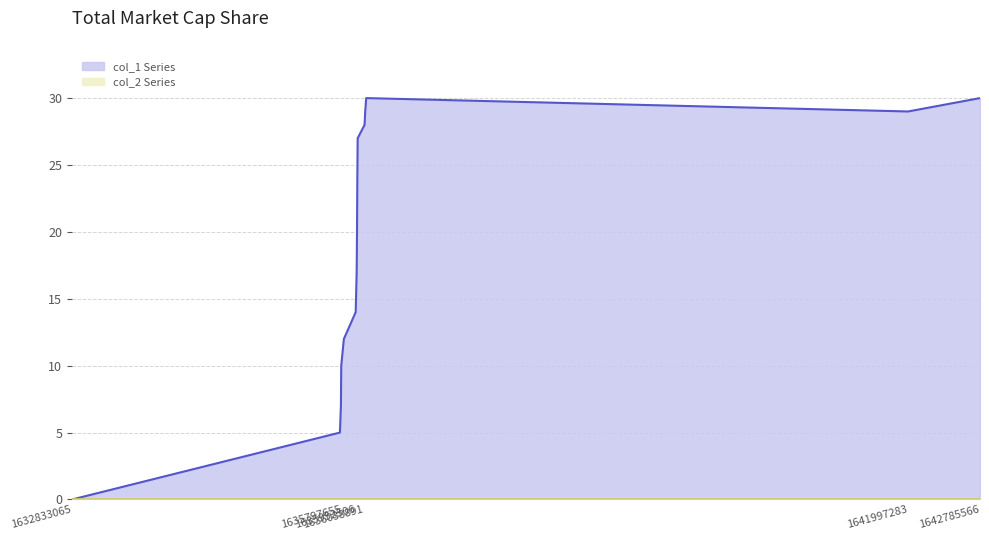

What is the difference between the maximum and second lowest values?

25